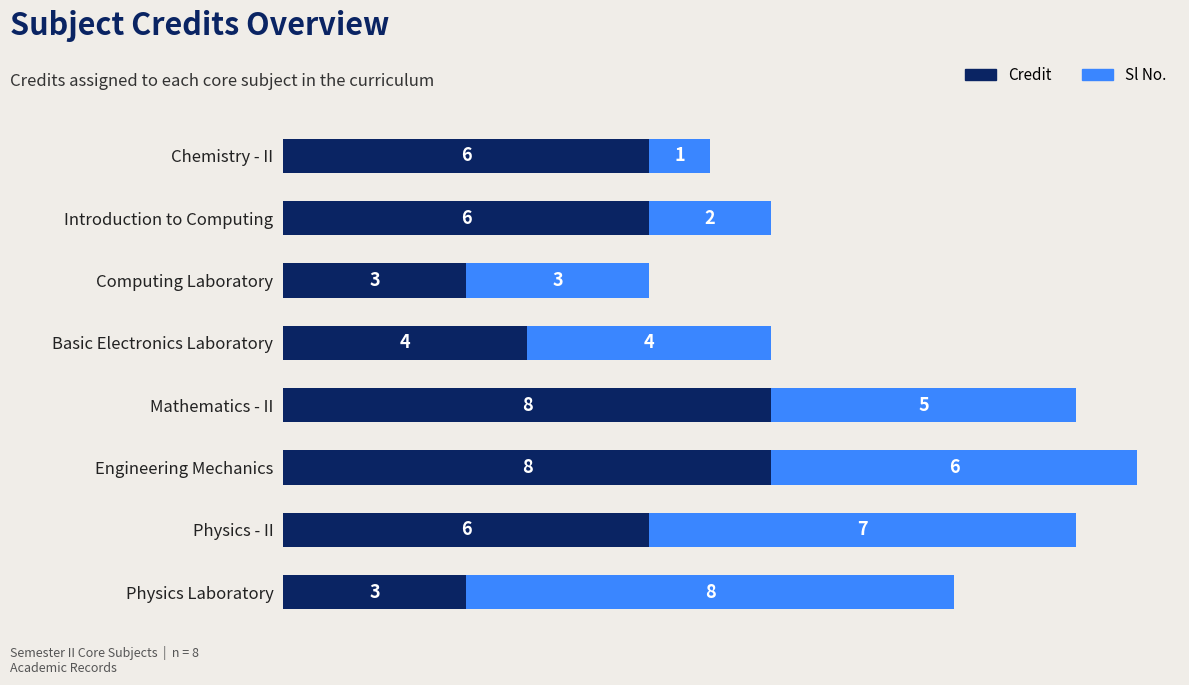

At which category is the sum across all series the highest?

Engineering Mechanics